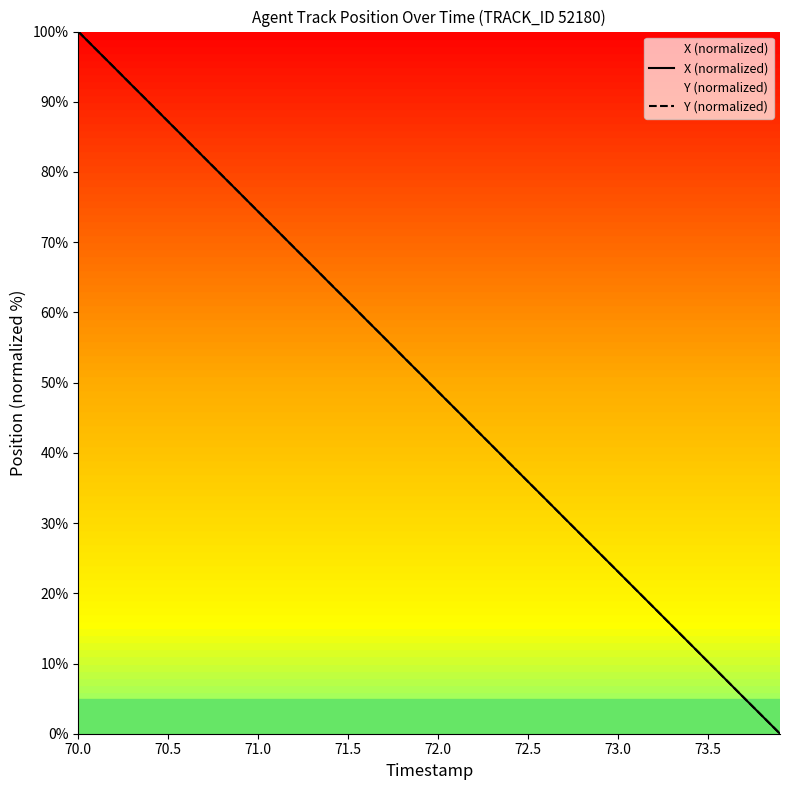

Is it true that X (normalized) equals 87.2 at 70.5?

True